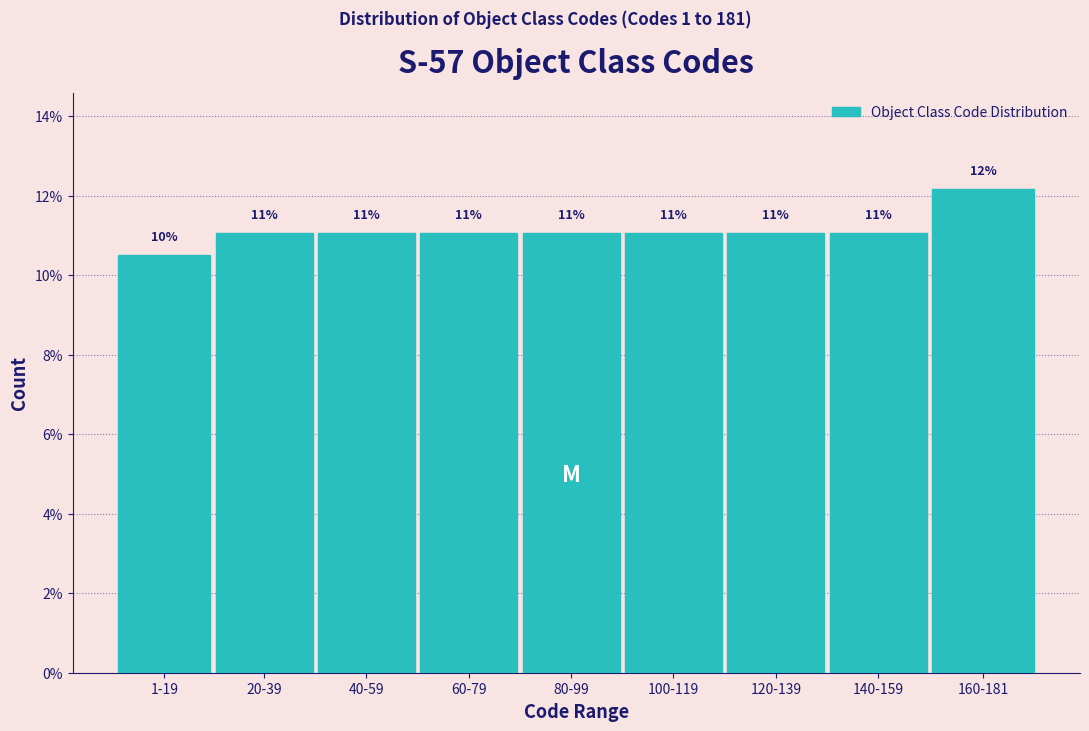

Which has a higher value, 100-119 or 160-181?

160-181